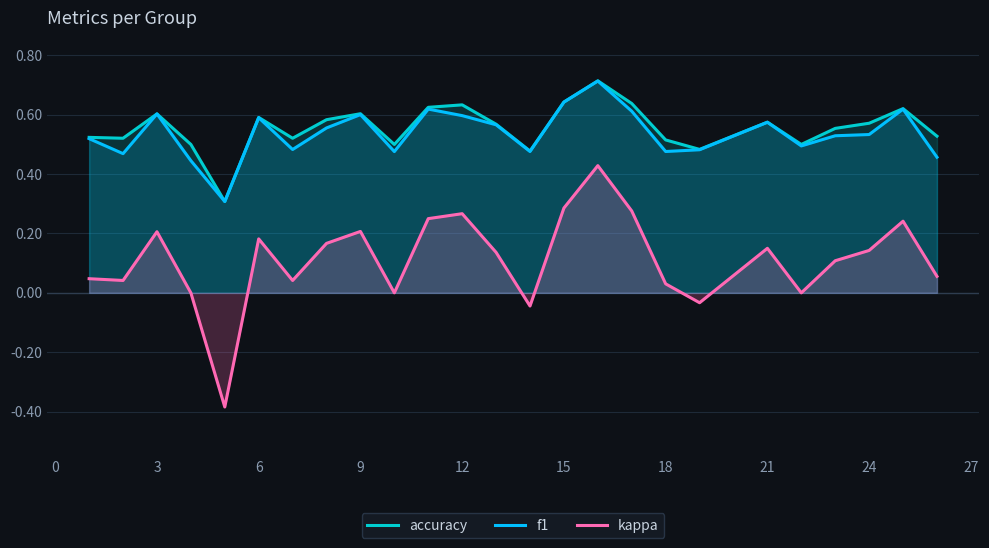

True or false: kappa and f1 cross at least once.

False